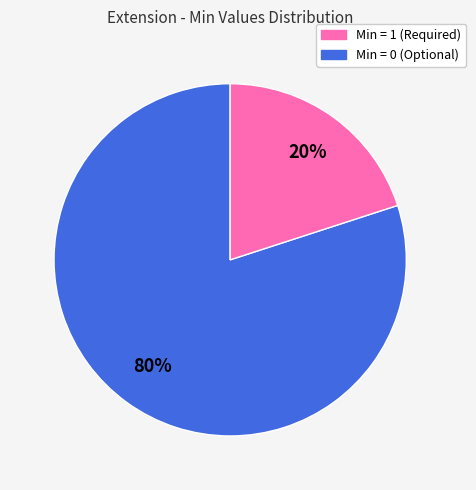

To the nearest percent, what is the average slice percentage?

50%